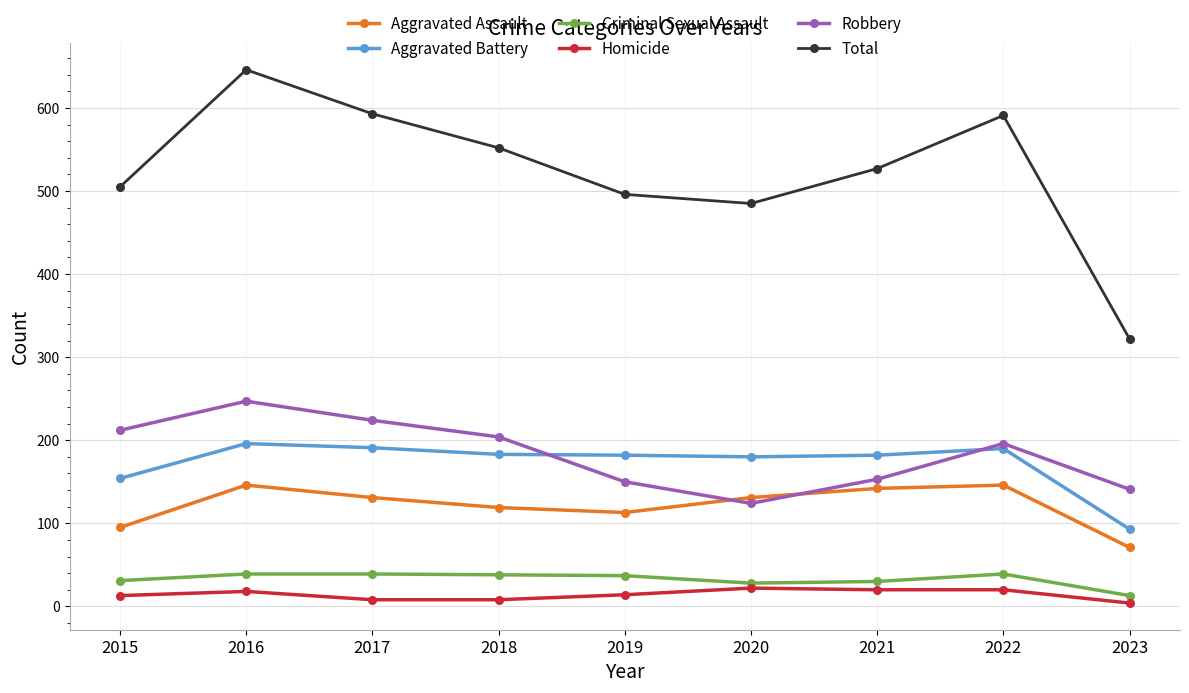

At which label is Aggravated Battery closest to 144?

2015